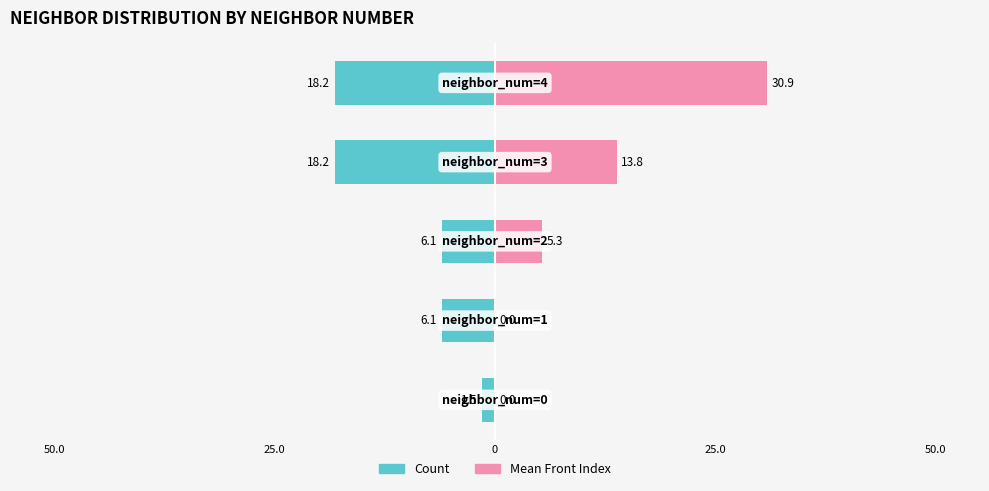

Count the number of data series in this chart.

2